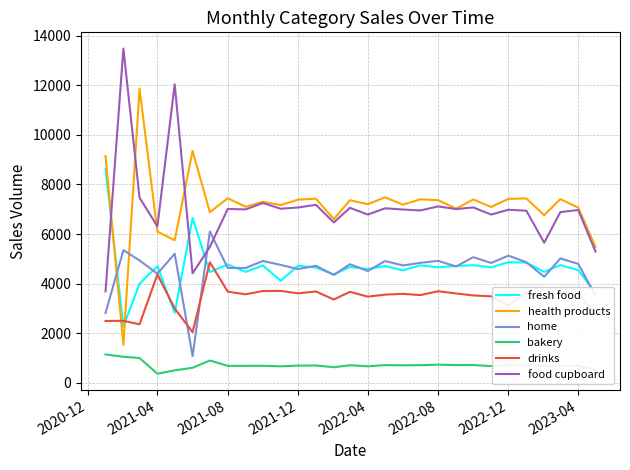

What is the minimum value shown in the chart?

371